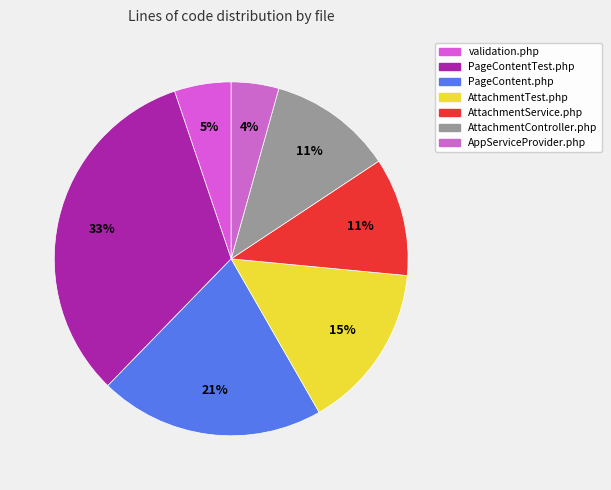

True or false: AttachmentTest.php accounts for 22% of the total.

False